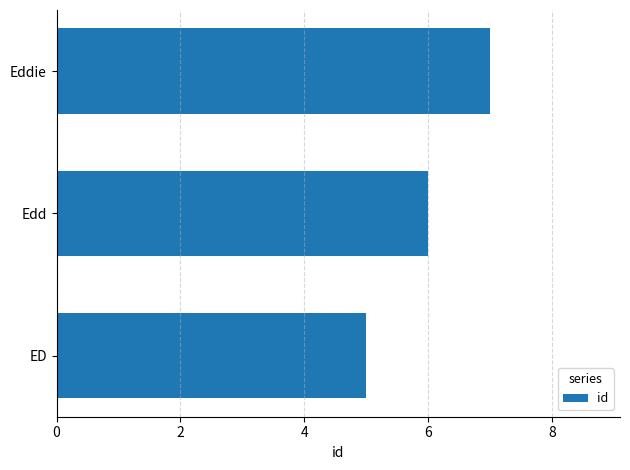

Does the chart contain stacked bars?

No